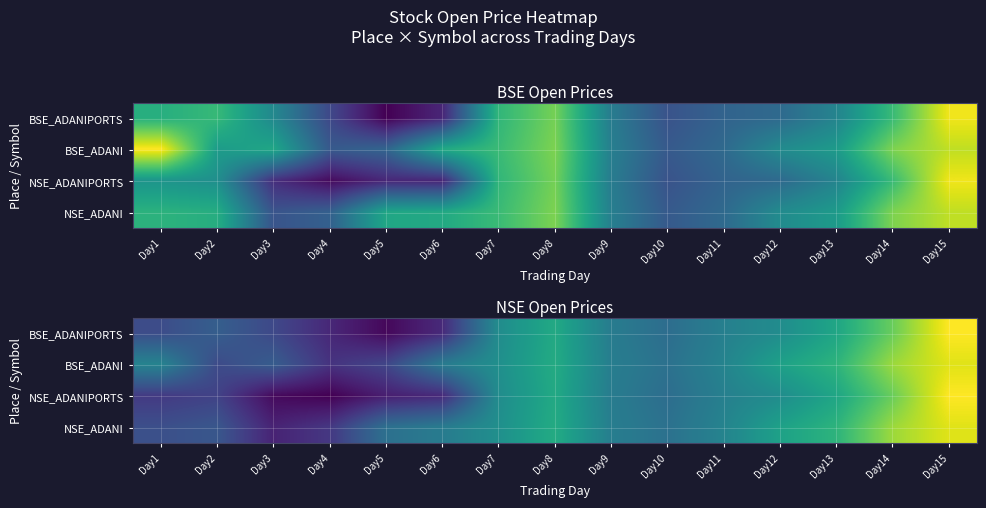

Rank the series by their maximum value, from highest to lowest.

BSE_ADANIPORTS, NSE_ADANIPORTS, BSE_ADANI, NSE_ADANI